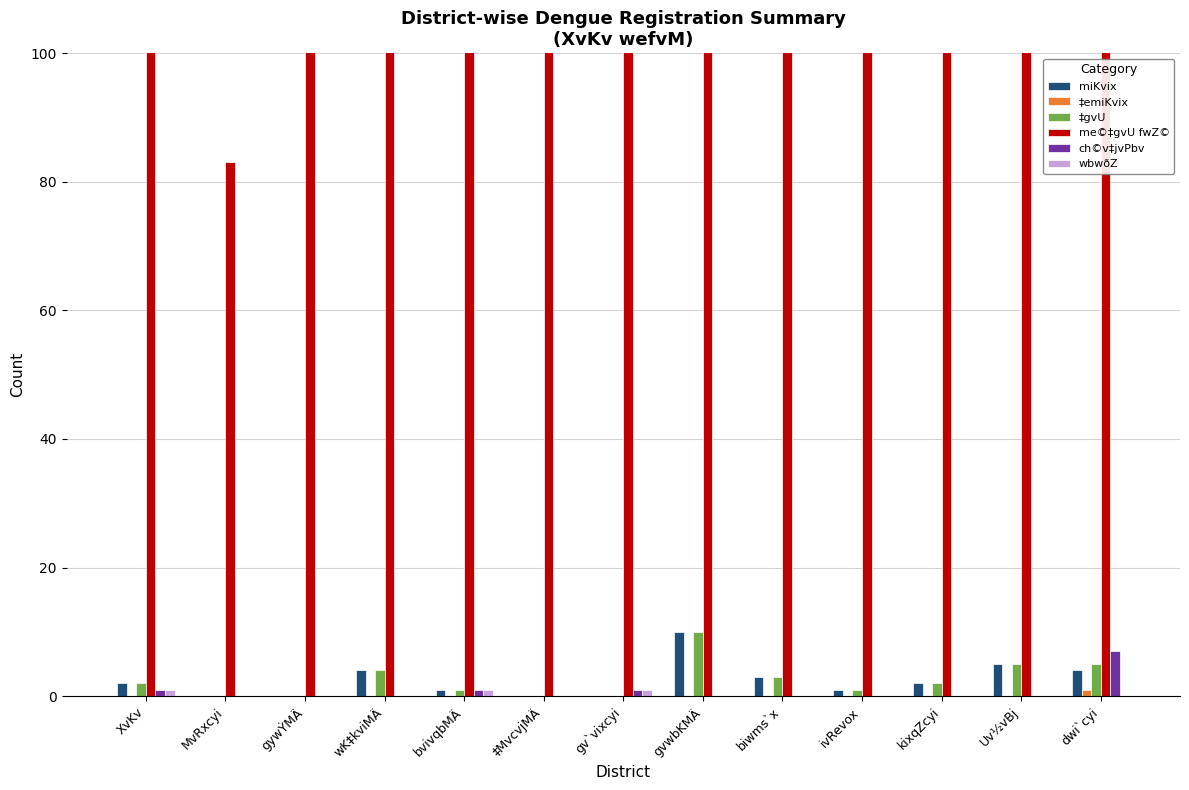

Is it true that ‡emiKvix equals -1 at ivRevox?

False